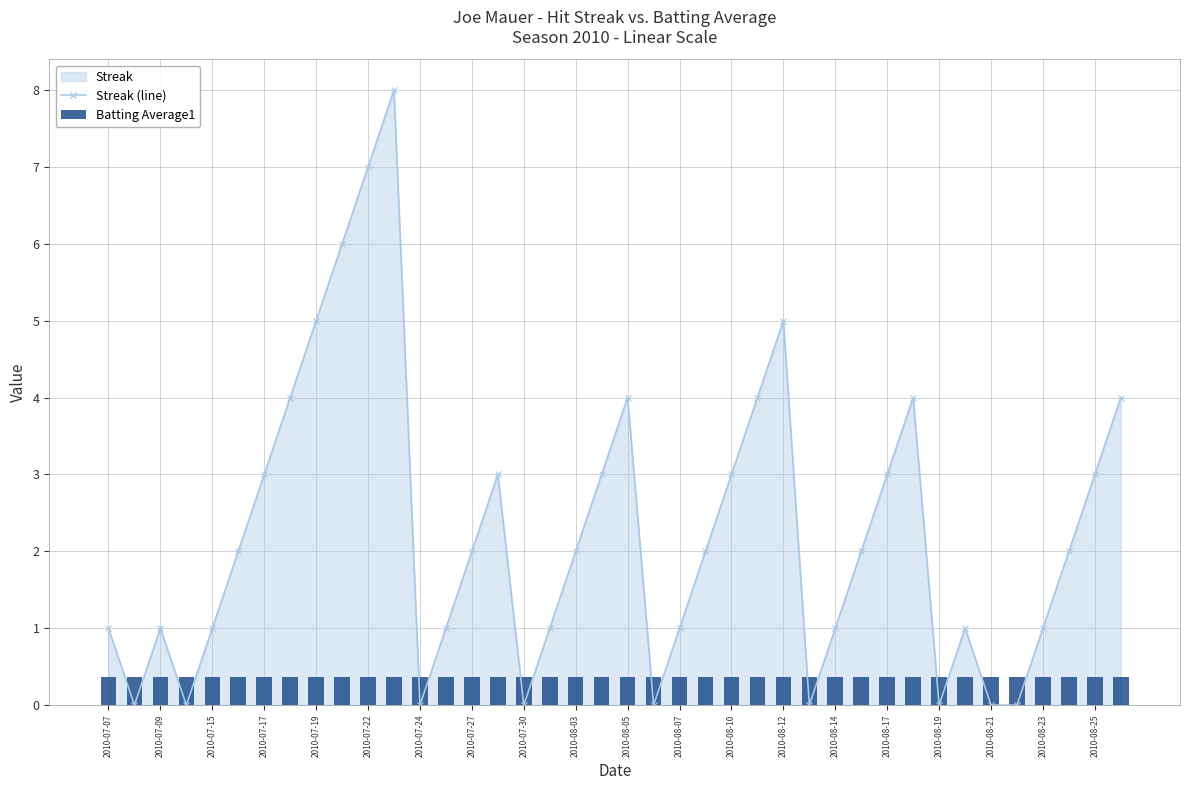

How many values are below 2?

18